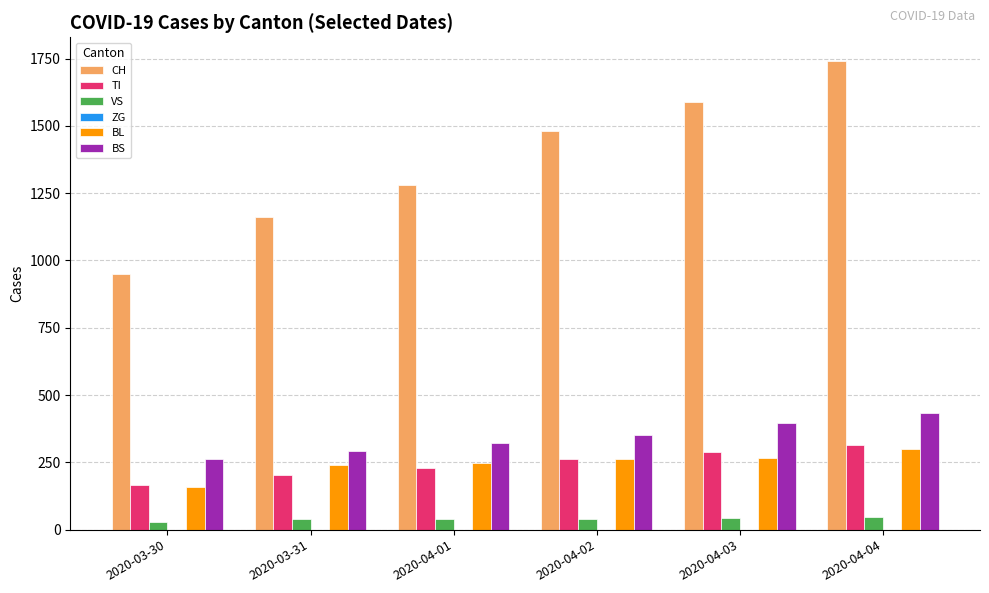

What is the difference between the highest and lowest values at 2020-04-04?

1696